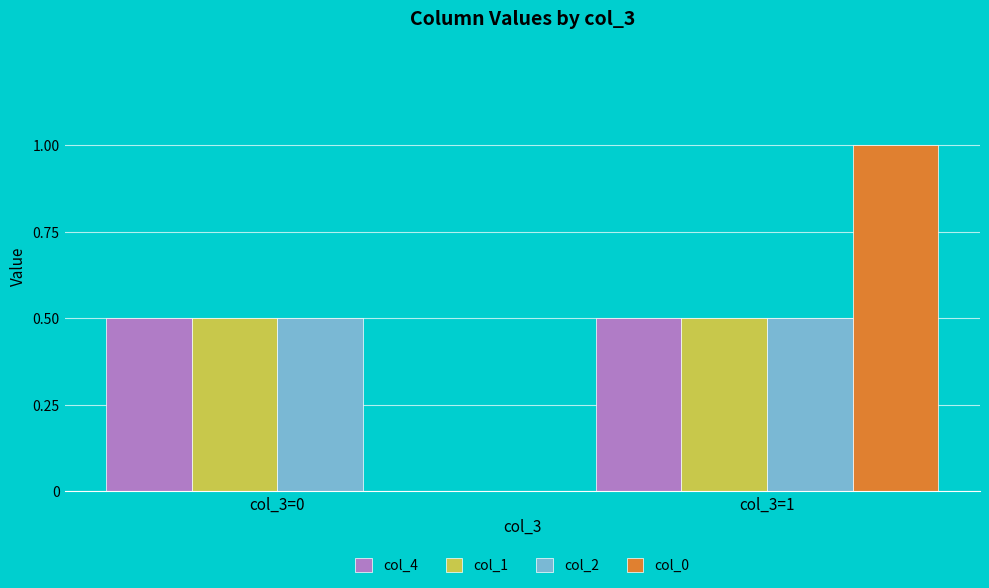

What is the sum of the col_4 values at col_3=1 and col_3=0?

1.0